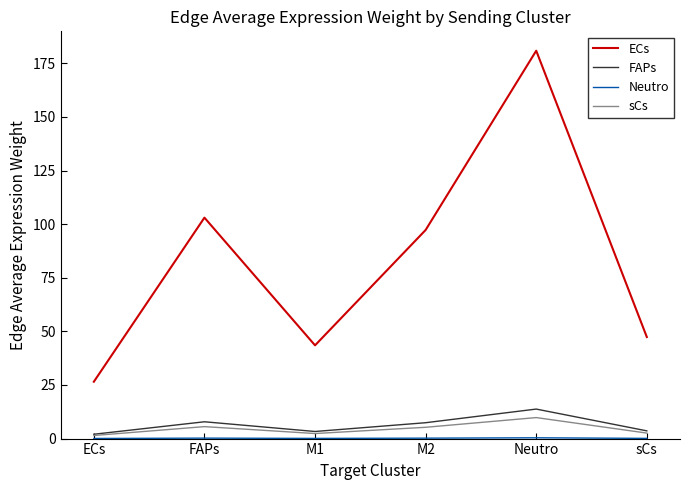

What is the minimum value shown in the chart?

0.1